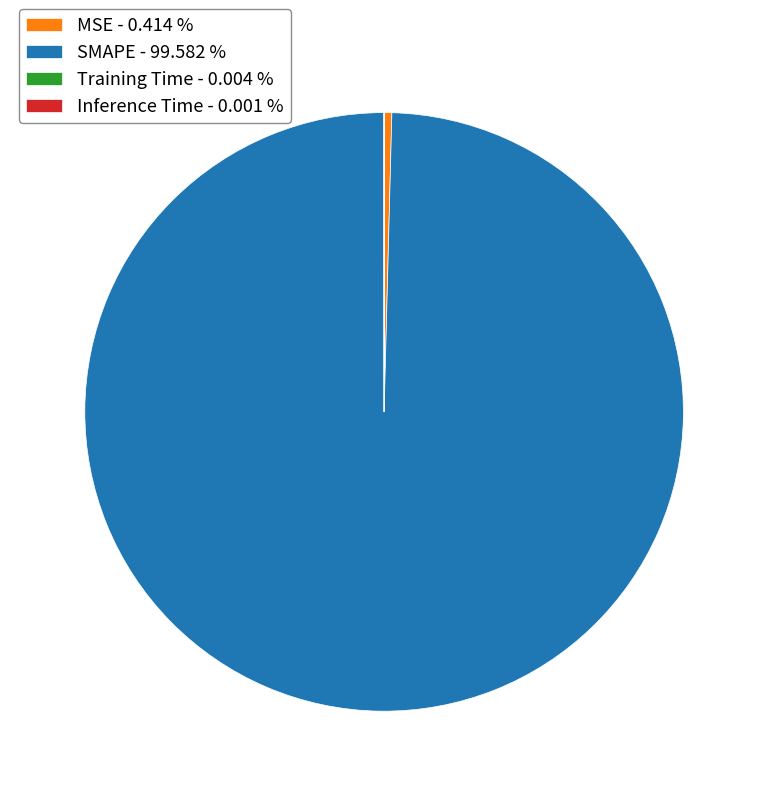

Is there a majority slice in this chart?

Yes